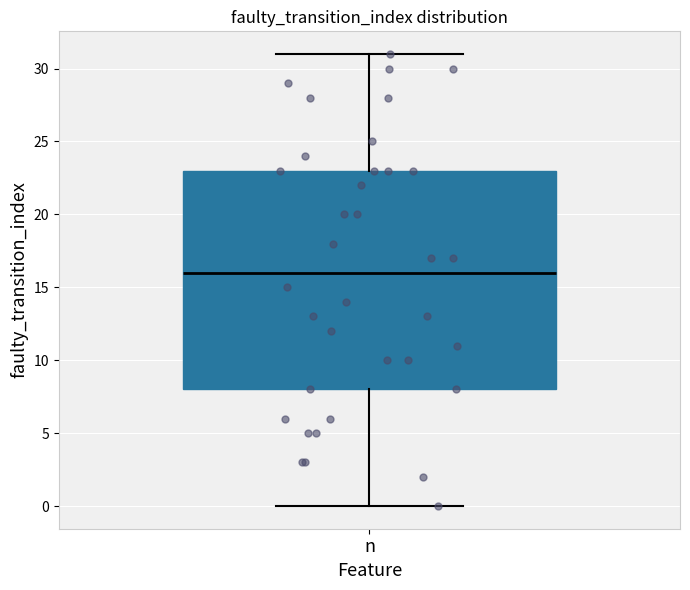

Read this box plot against the y-axis: the position of the median line, the range covered by the box, and the ends of both whiskers. The values are not printed on the chart, so give them approximately, as read against the axis.

median 16, box 8 to 23, whiskers 0 to 31